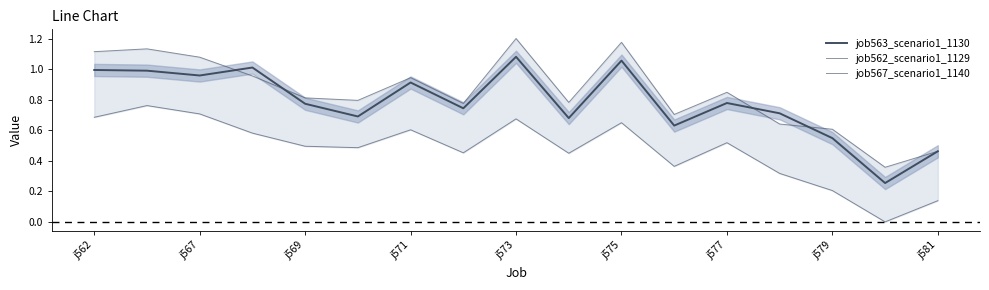

Rank the series by their average value, from lowest to highest.

job562_scenario1_1129, job563_scenario1_1130, job567_scenario1_1140